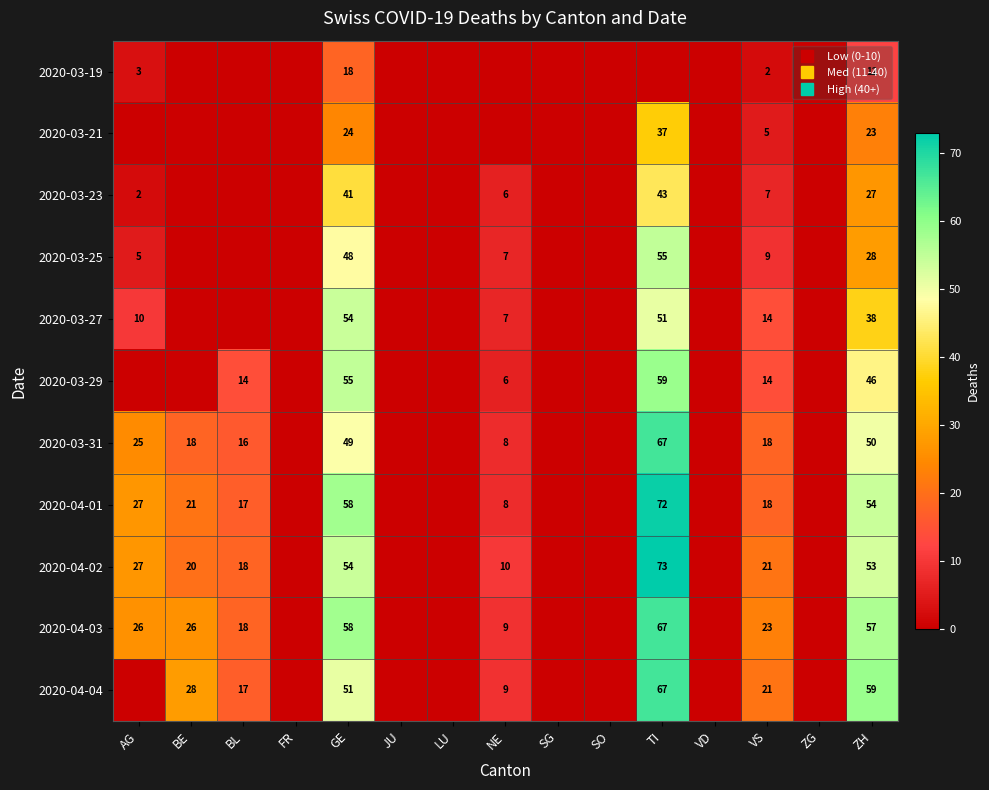

What is the total value across all series at VS?

152